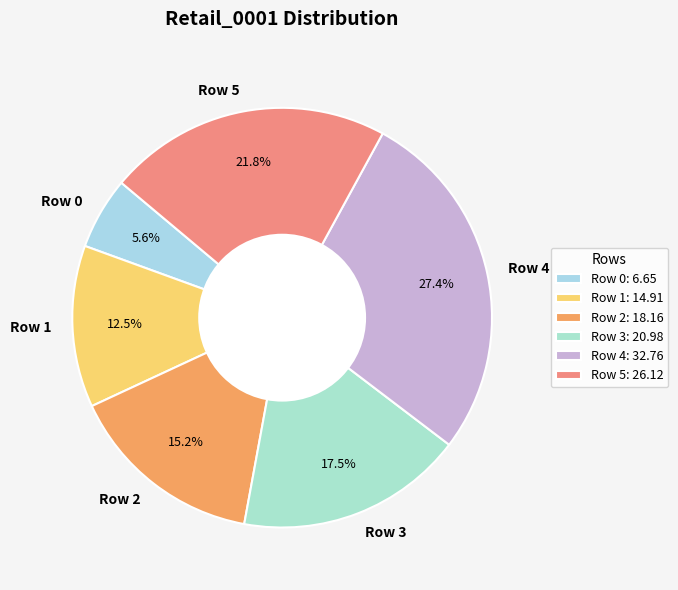

Is the sum of Row 5 and Row 4 greater than half?

No